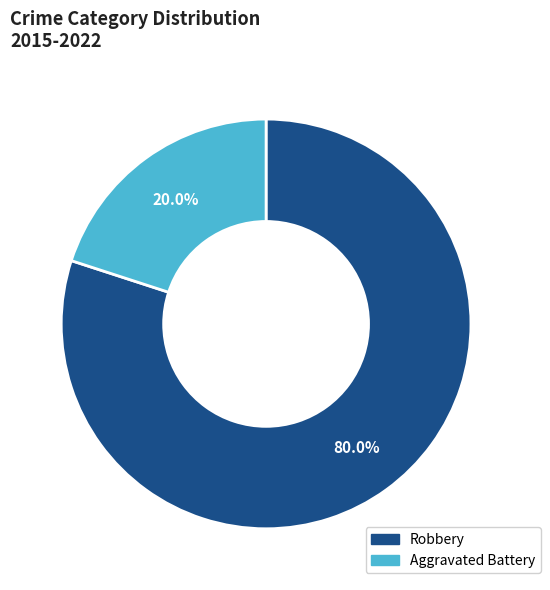

Combined, what portion of the pie is Aggravated Battery and Robbery?

100.0%